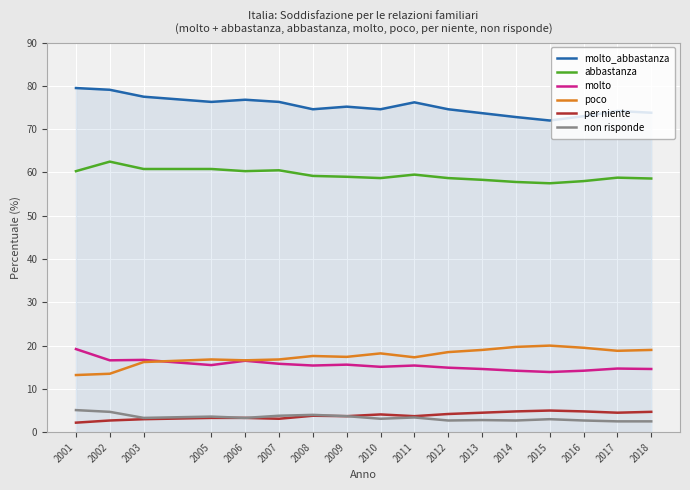

What is the difference between the highest and lowest values at 2011?

72.8